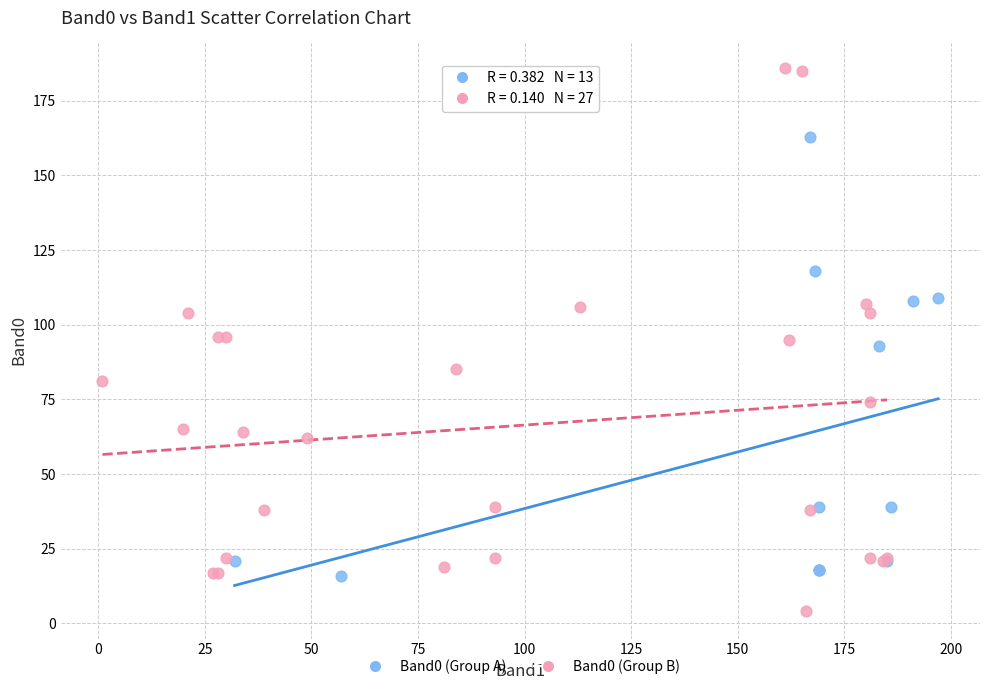

Which series contains the lowest Y value?

Band0 (Group B)